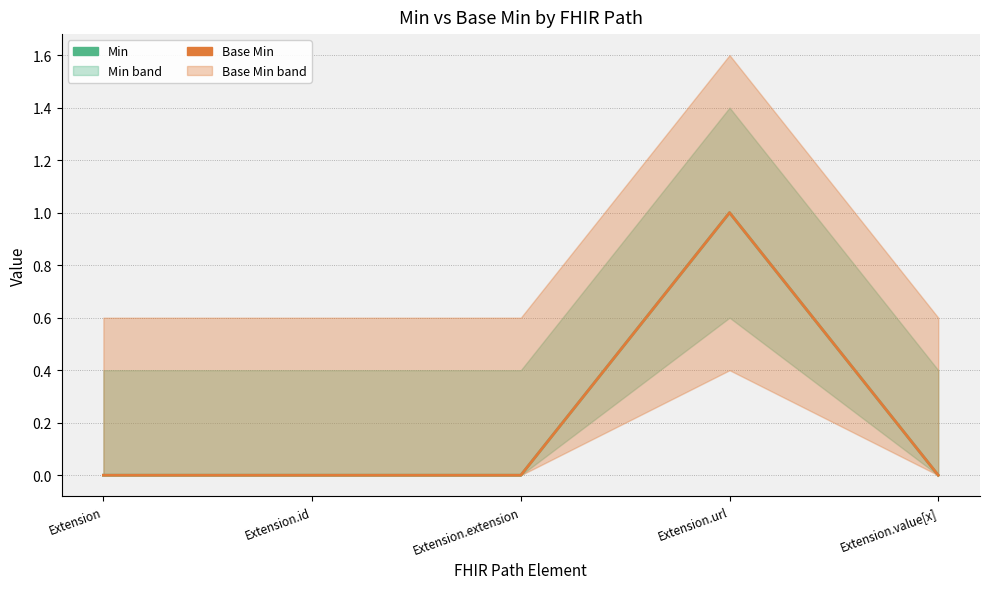

At which category does Base Min reach its first local peak?

Extension.url